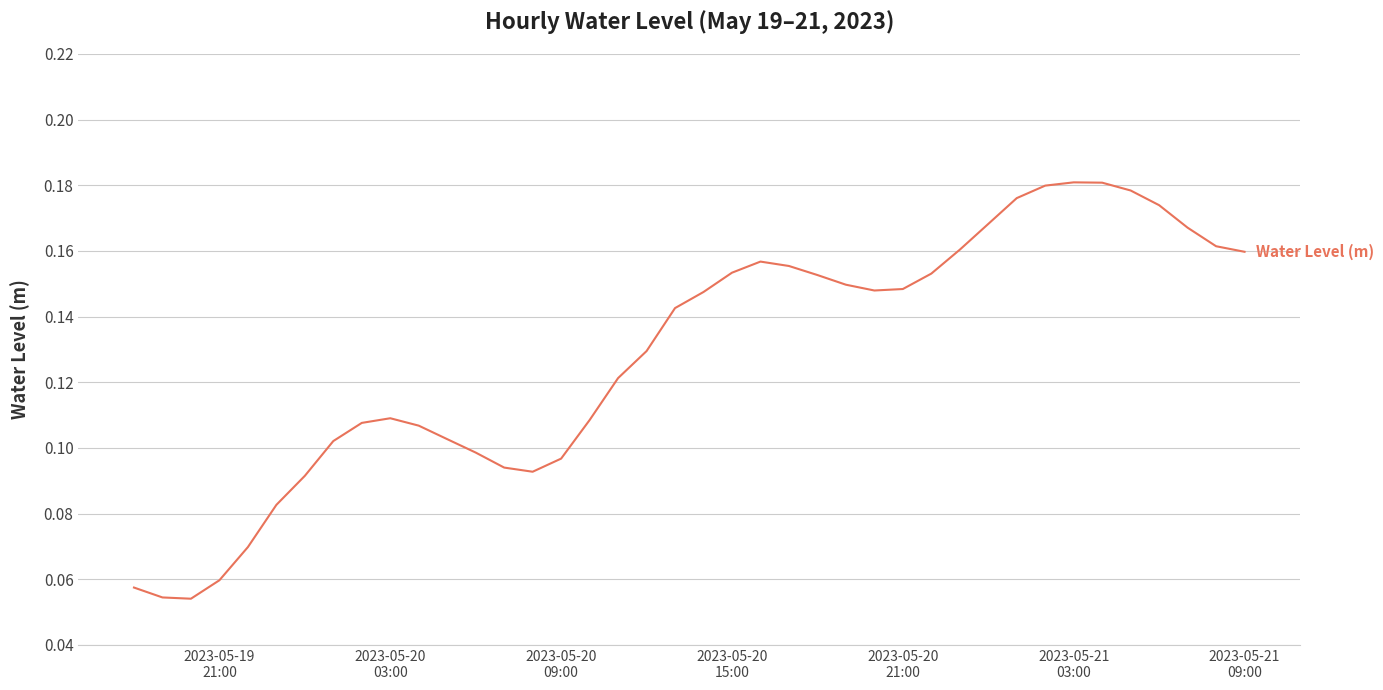

What is the difference between the second highest and second lowest values?

0.1